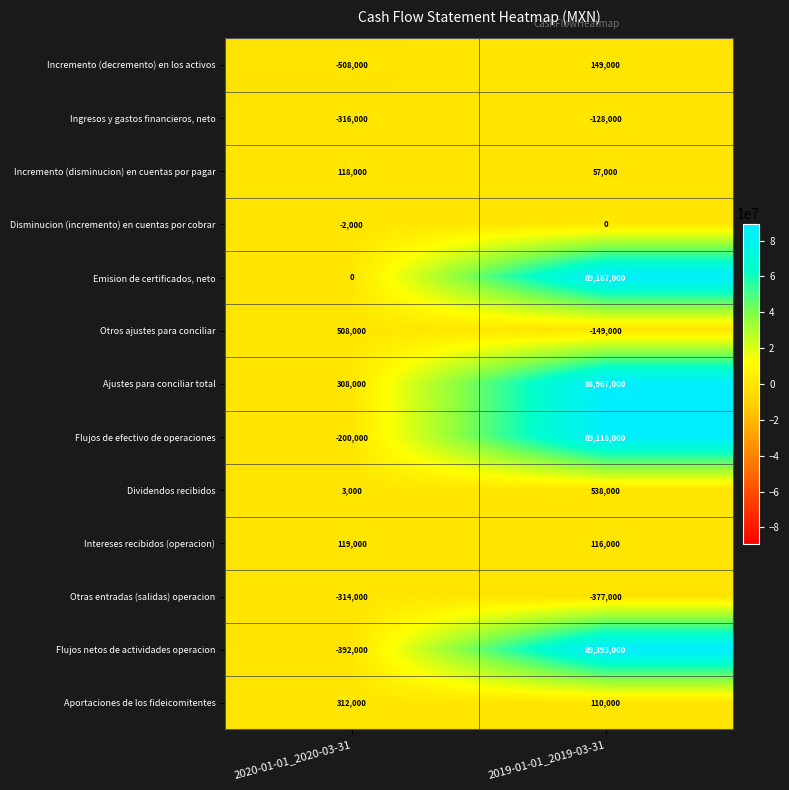

What is the total value across all series at 2020-01-01_2020-03-31?

-364000